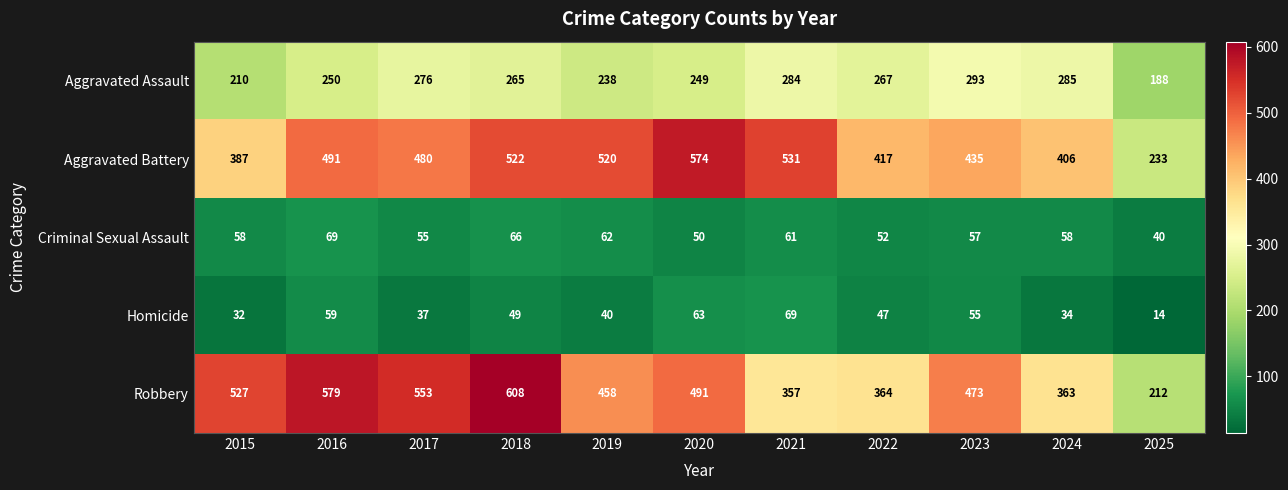

What is the difference between the highest and lowest values at 2019?

480